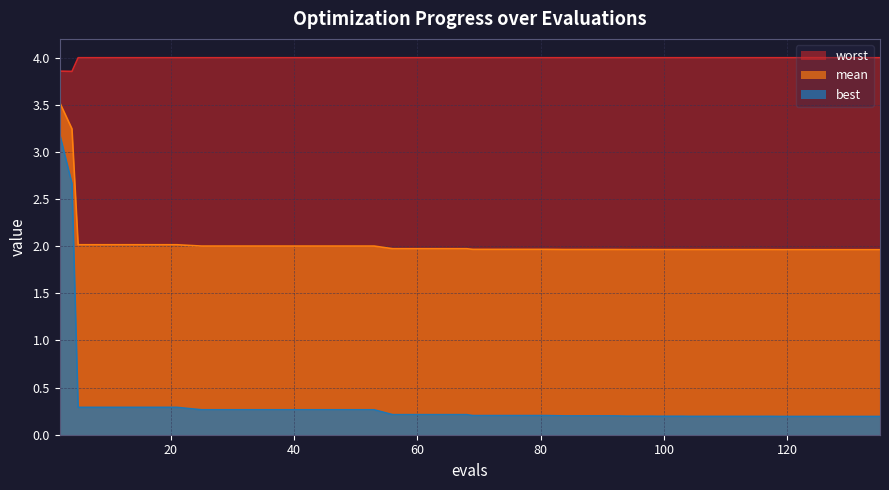

Reading right to left, transcribe all the data shown in this chart.

mean: 135=2.0	131=2.0	127=2.0	123=2.0	119=2.0	117=2.0	116=2.0	112=2.0	108=2.0	104=2.0	103=2.0	99=2.0	98=2.0	94=2.0	92=2.0	88=2.0	84=2.0	81=2.0	77=2.0	73=2.0	69=2.0	68=2.0	64=2.0	60=2.0	56=2.0	53=2.0	49=2.0	45=2.0	41=2.0	37=2.0	33=2.0	29=2.0	25=2.0	21=2.0	17=2.0	13=2.0	9=2.0	5=2.0	4=3.2	2=3.5
best: 135=0.2	131=0.2	127=0.2	123=0.2	119=0.2	117=0.2	116=0.2	112=0.2	108=0.2	104=0.2	103=0.2	99=0.2	98=0.2	94=0.2	92=0.2	88=0.2	84=0.2	81=0.2	77=0.2	73=0.2	69=0.2	68=0.2	64=0.2	60=0.2	56=0.2	53=0.3	49=0.3	45=0.3	41=0.3	37=0.3	33=0.3	29=0.3	25=0.3	21=0.3	17=0.3	13=0.3	9=0.3	5=0.3	4=2.7	2=3.2
worst: 135=4.0	131=4.0	127=4.0	123=4.0	119=4.0	117=4.0	116=4.0	112=4.0	108=4.0	104=4.0	103=4.0	99=4.0	98=4.0	94=4.0	92=4.0	88=4.0	84=4.0	81=4.0	77=4.0	73=4.0	69=4.0	68=4.0	64=4.0	60=4.0	56=4.0	53=4.0	49=4.0	45=4.0	41=4.0	37=4.0	33=4.0	29=4.0	25=4.0	21=4.0	17=4.0	13=4.0	9=4.0	5=4.0	4=3.9	2=3.9